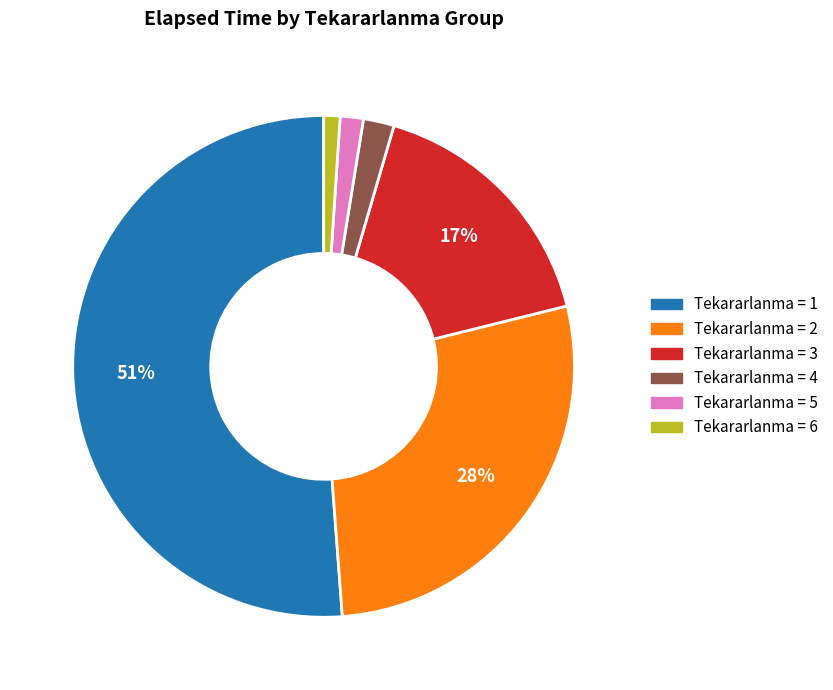

To the nearest percent, what percentage of the pie is Tekararlanma = 2?

28%